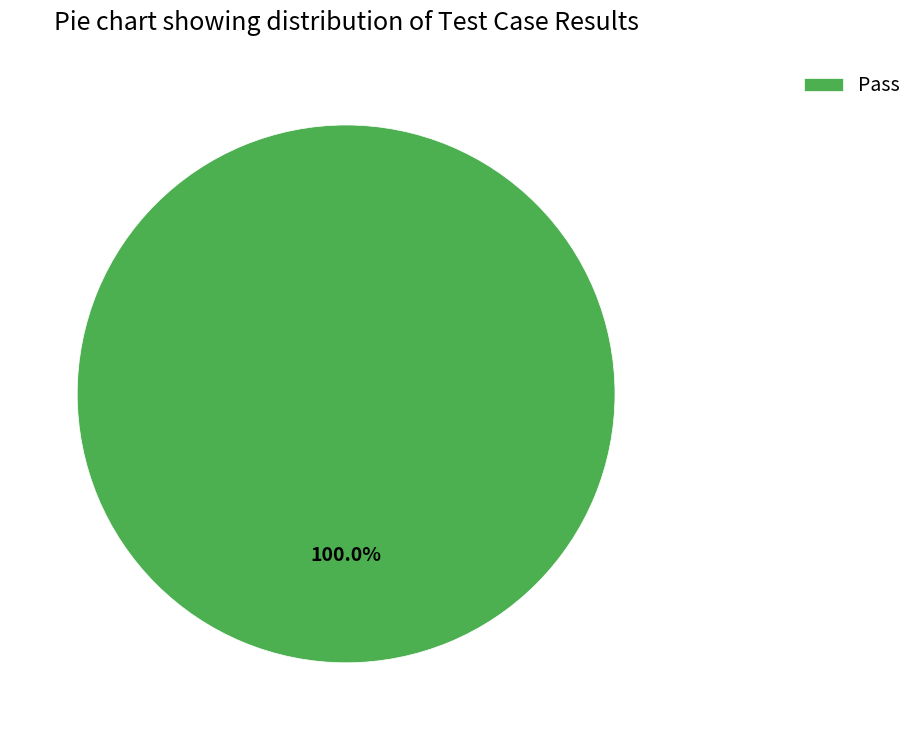

Rank the categories by value from highest to lowest.

Pass